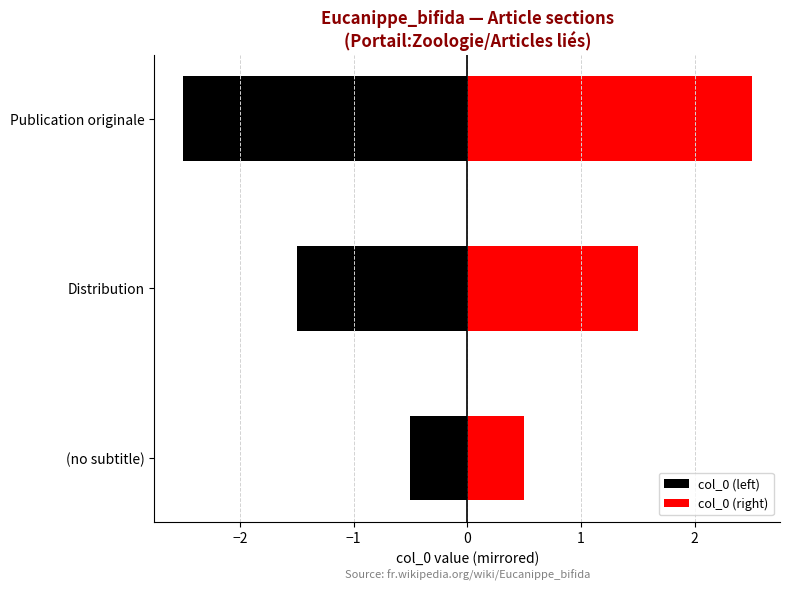

Rank the series by their average value, from highest to lowest.

col_0 (right), col_0 (left)